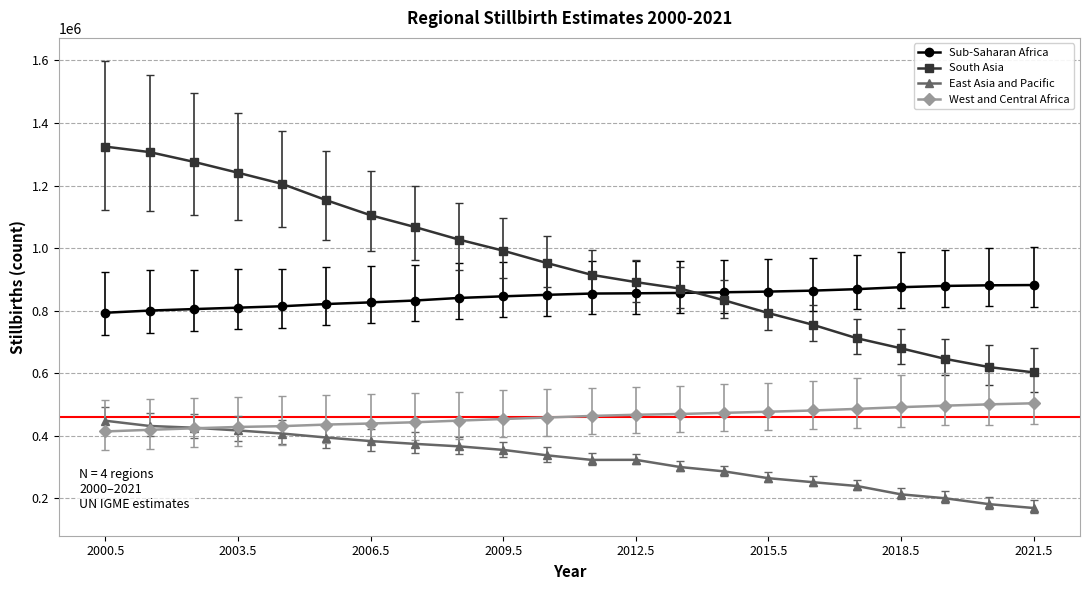

True or false: Sub-Saharan Africa and East Asia and Pacific cross at least once.

False